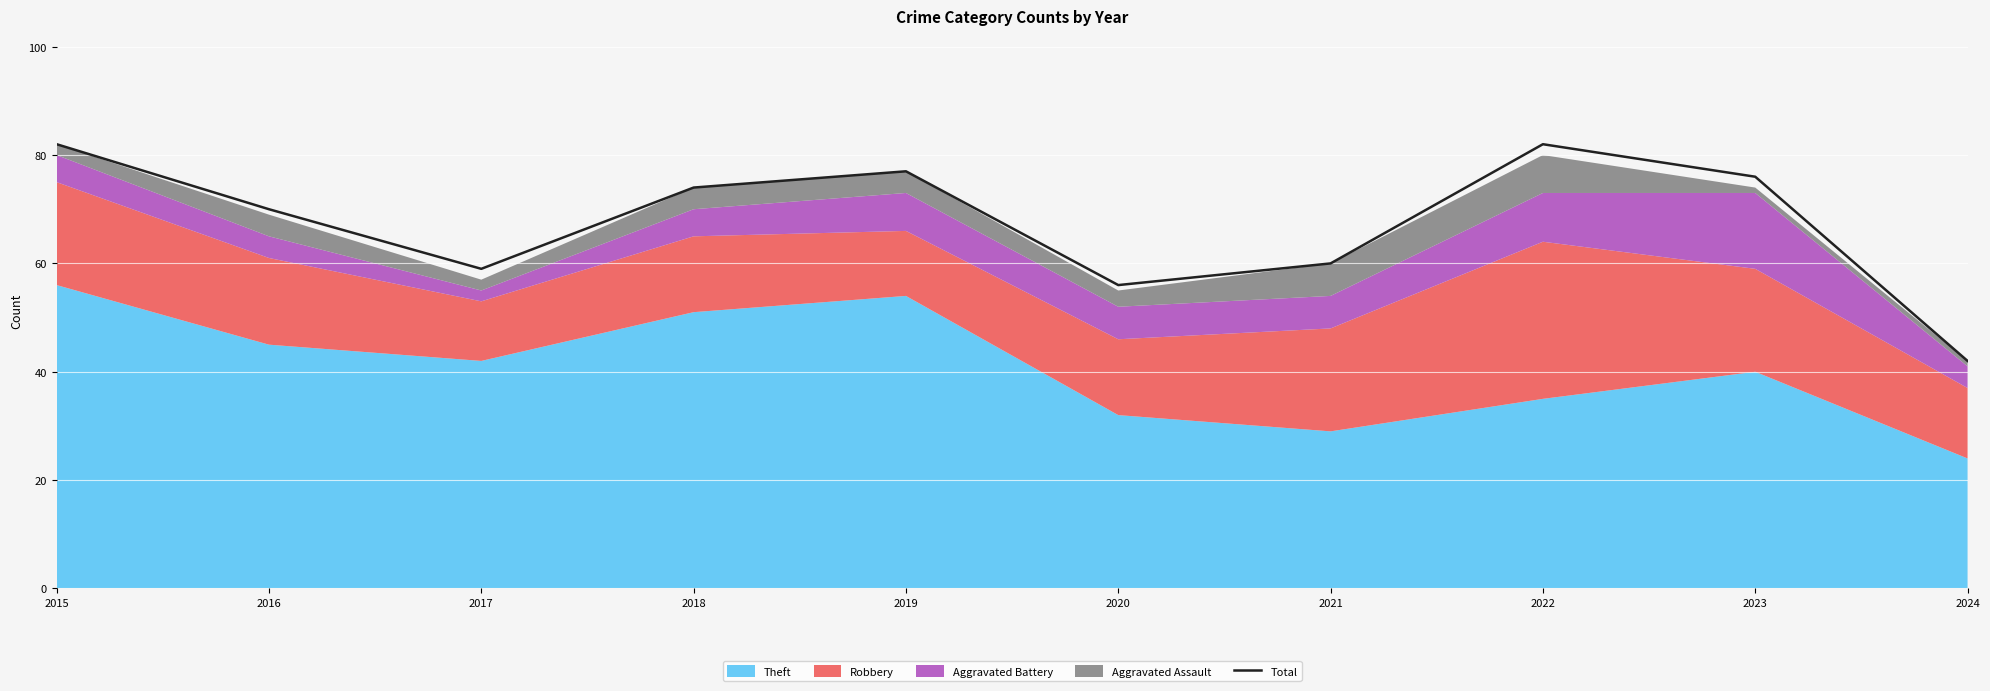

Rank the categories by value from highest to lowest.

2015, 2022, 2019, 2023, 2018, 2016, 2021, 2017, 2020, 2024